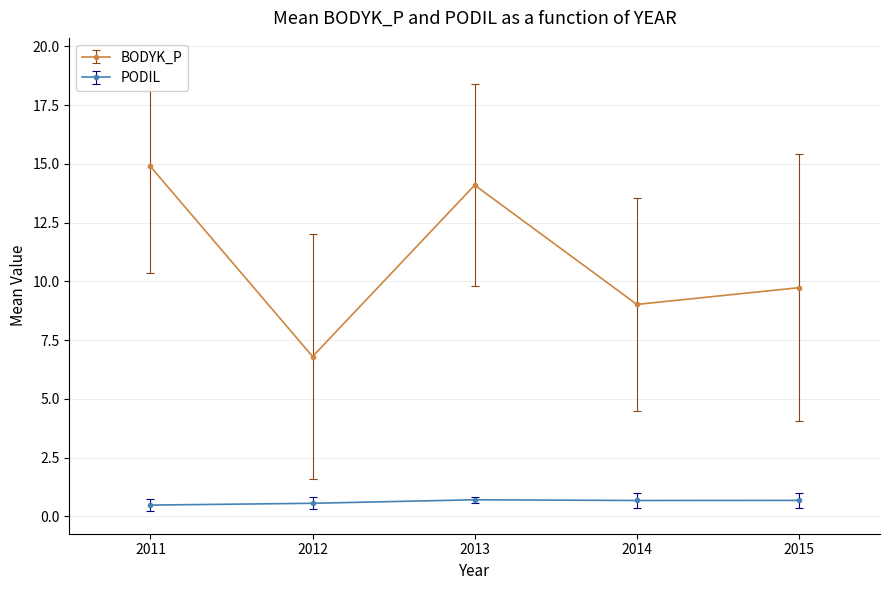

Rank the series by their maximum value, from lowest to highest.

PODIL, BODYK_P